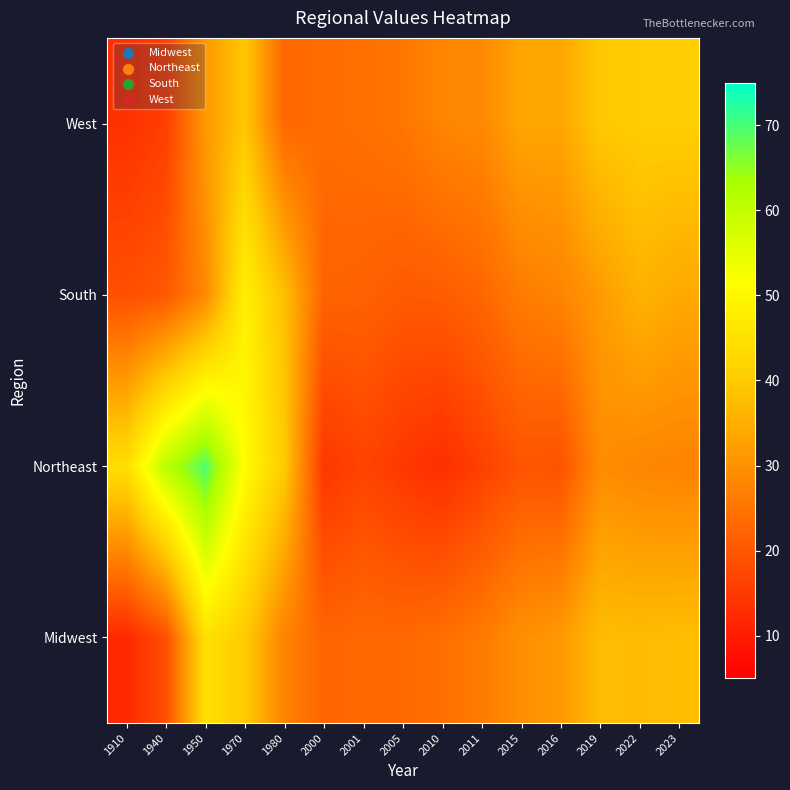

List the series in order of their peak value, highest first.

Northeast, South, Midwest, West